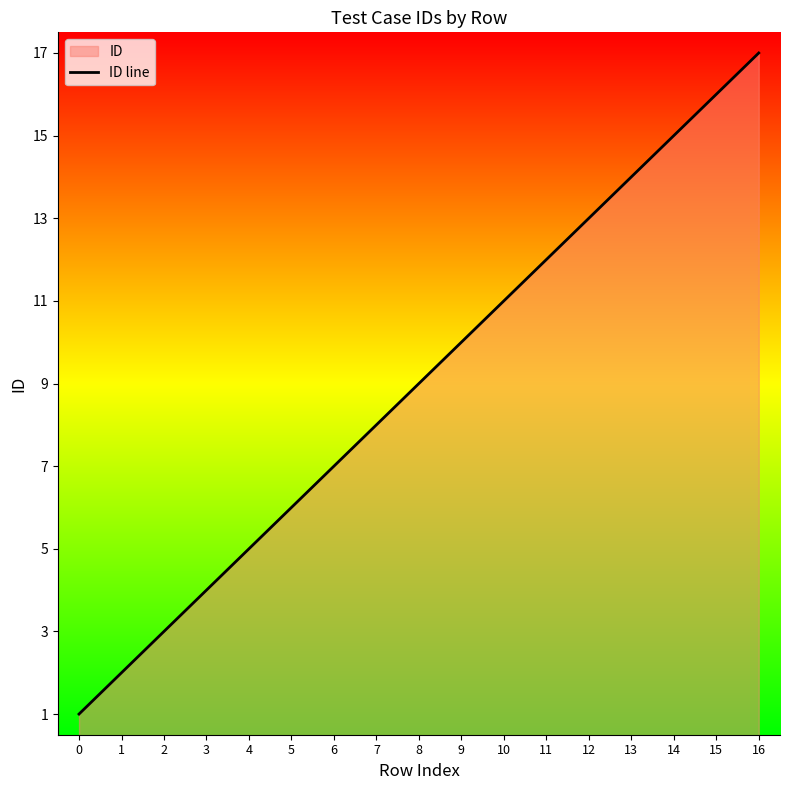

What is the sum of the values at 3 and 16?

21